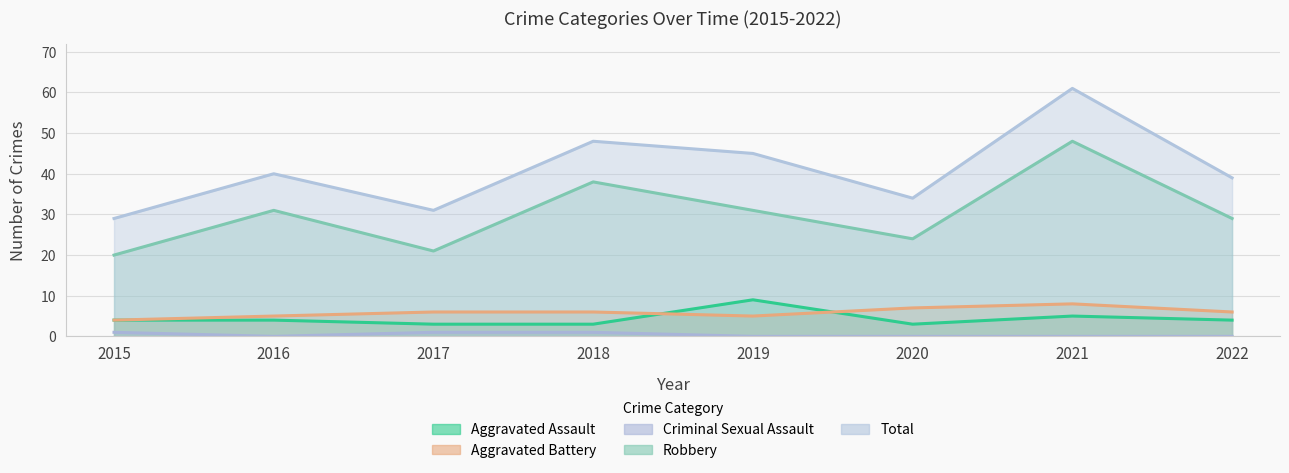

Between 2015 and 2022, which is larger?

2015